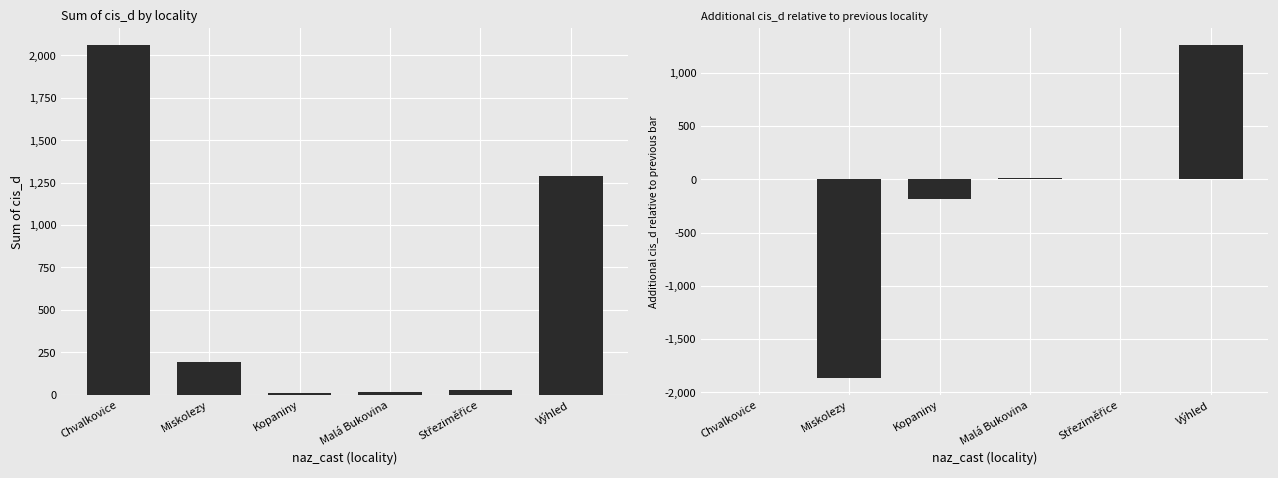

What is the average value of the relative cis_d series?

-128